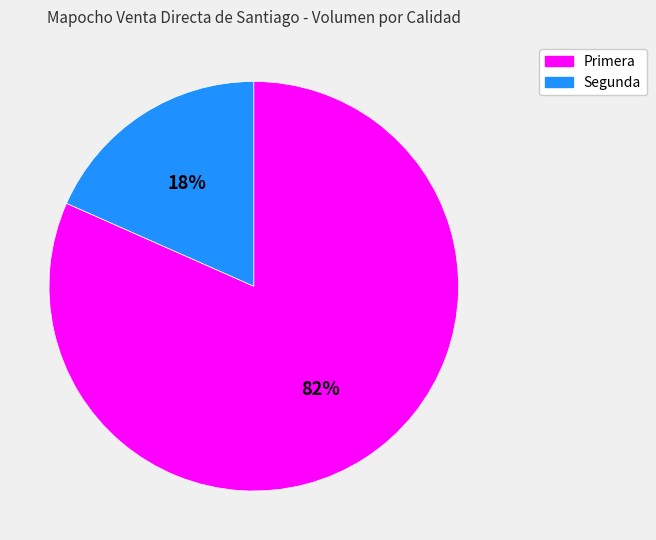

What is the ratio of the value at Segunda to the value at Primera?

0.2